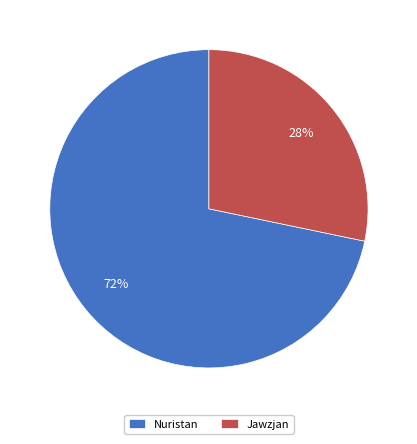

Between Jawzjan and Nuristan, which is larger?

Nuristan